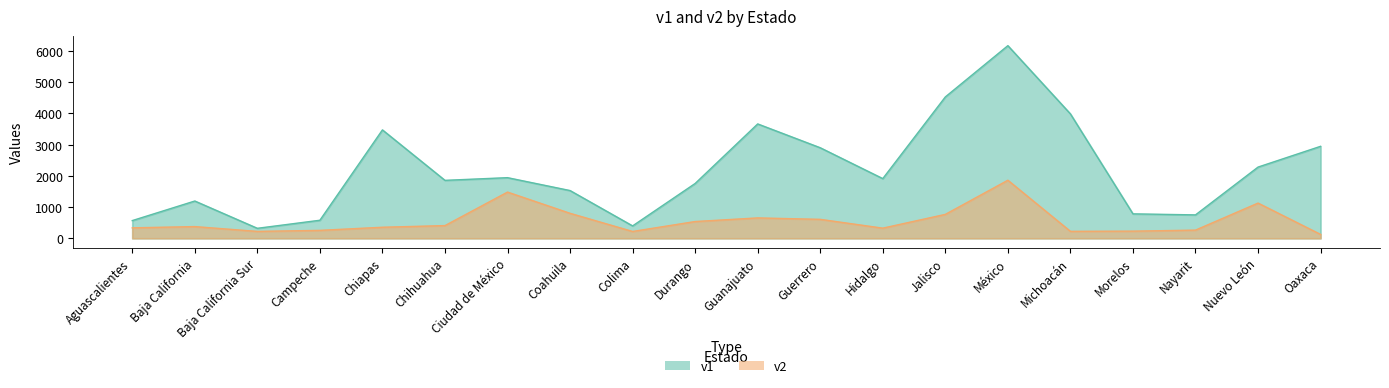

Which series has the largest total across all categories?

v1